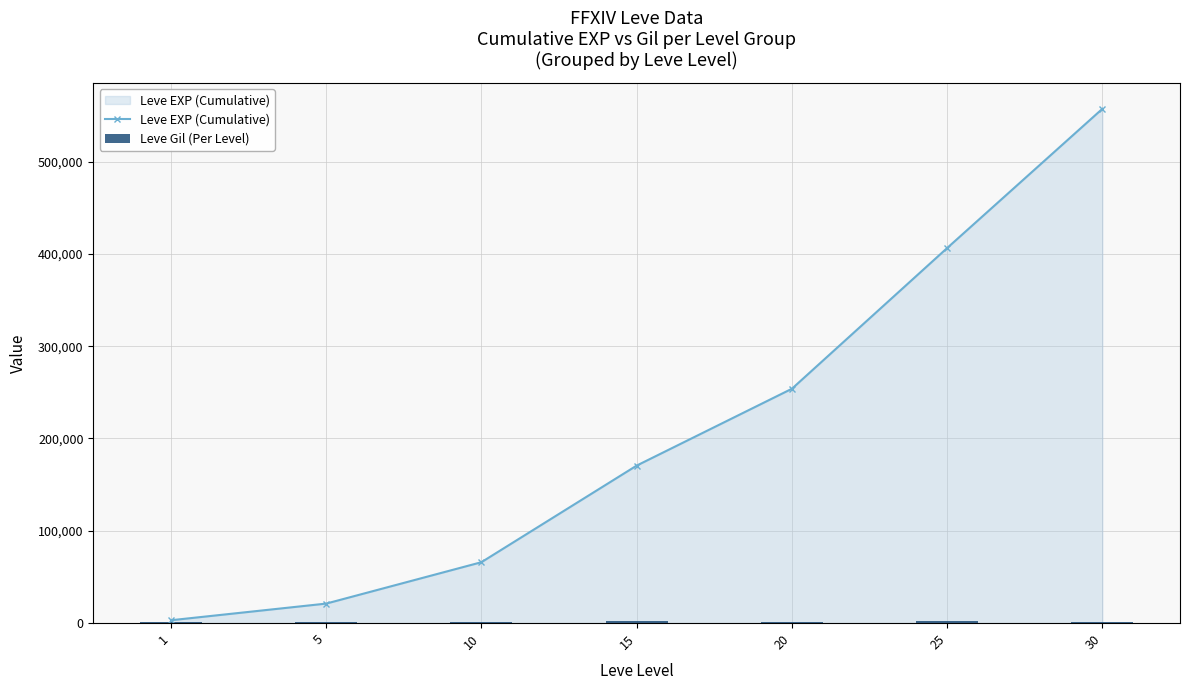

Reading left to right, extract all data points from this chart.

Leve EXP (Cumulative): 1=3061	5=21111	10=65961	15=170631	20=253891	25=406351	30=557211
Leve Gil (Per Level): 1=678	5=896	10=1455	15=1872	20=1325	25=1876	30=1501